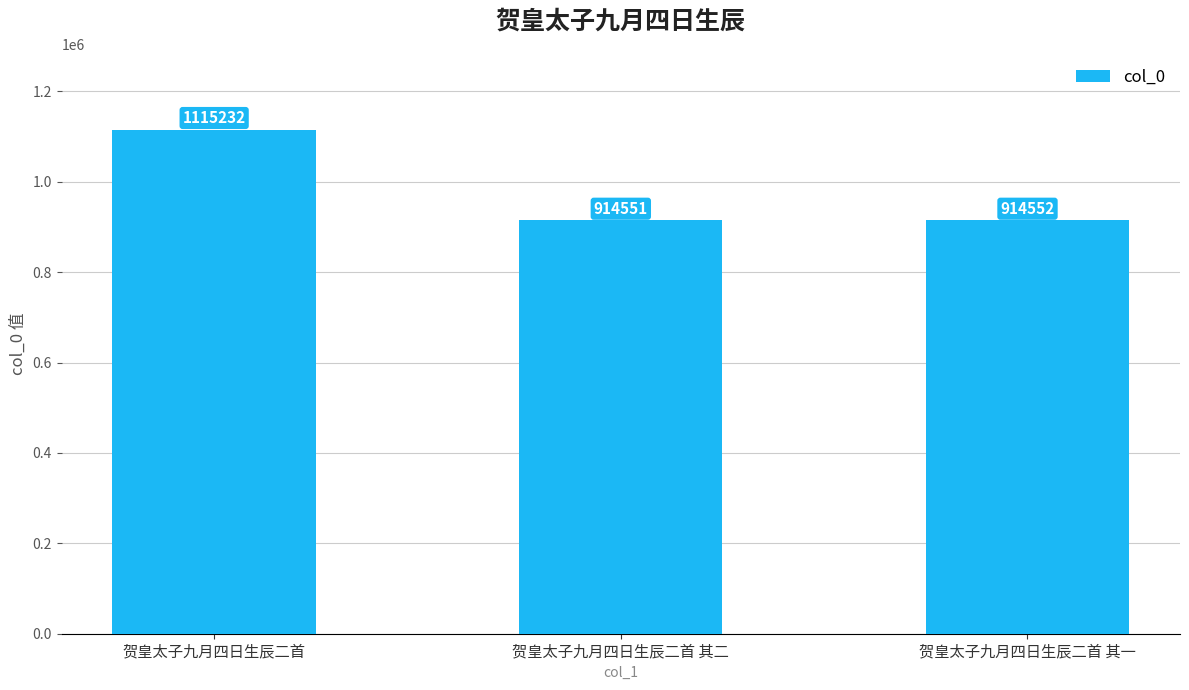

What position from the left is 贺皇太子九月四日生辰二首?

1